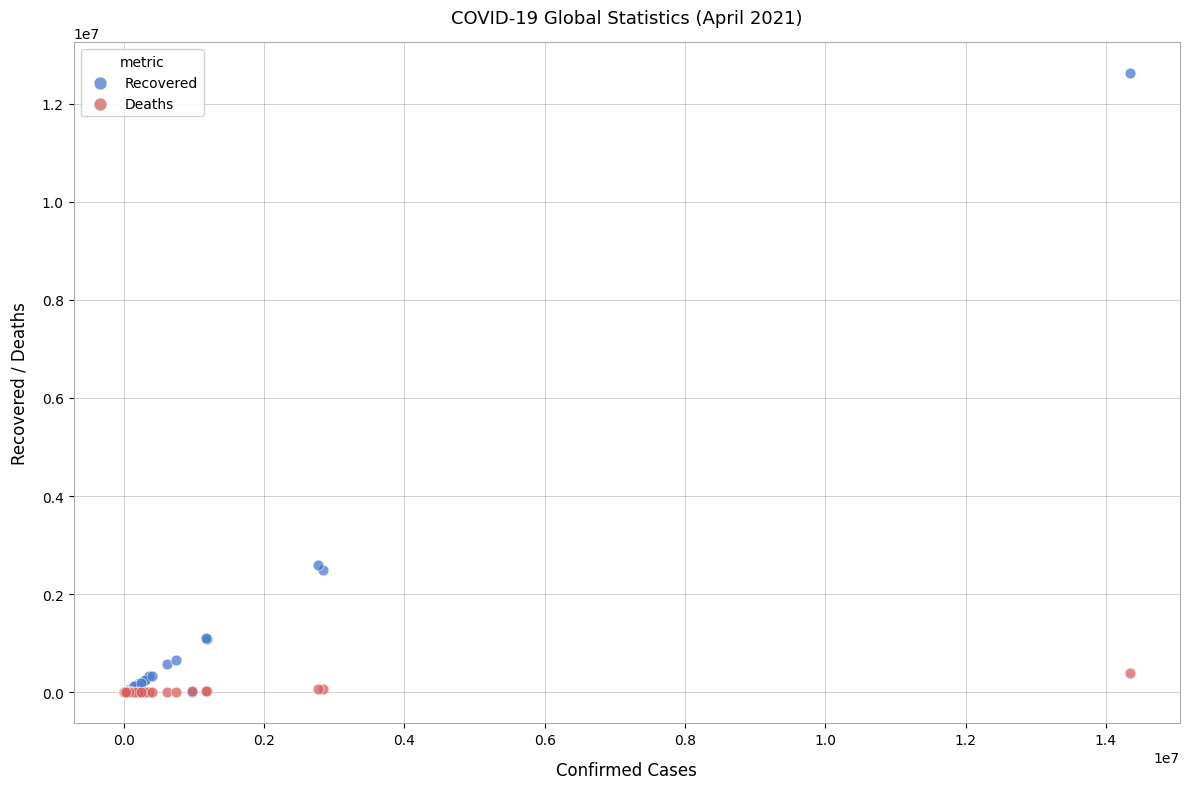

What are all the series names shown in the legend?

Recovered, Deaths